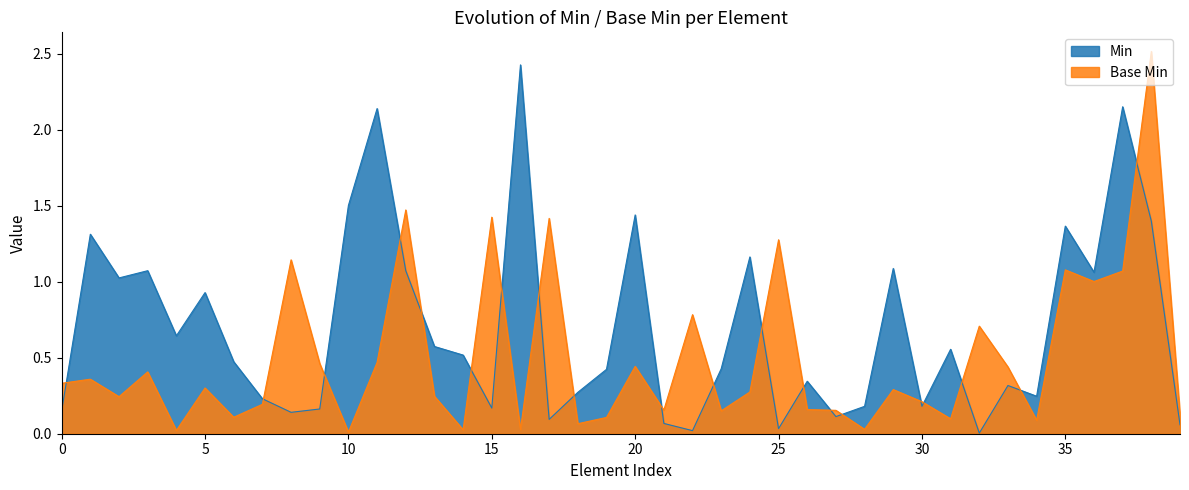

At 25, list the series in order from smallest to largest.

Min, Base Min